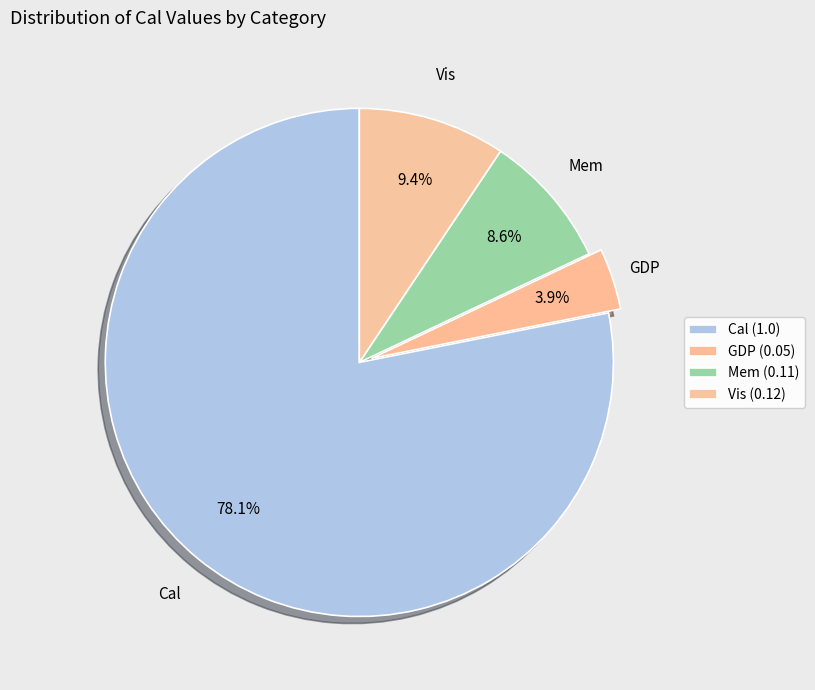

How many slices are in this pie chart?

4